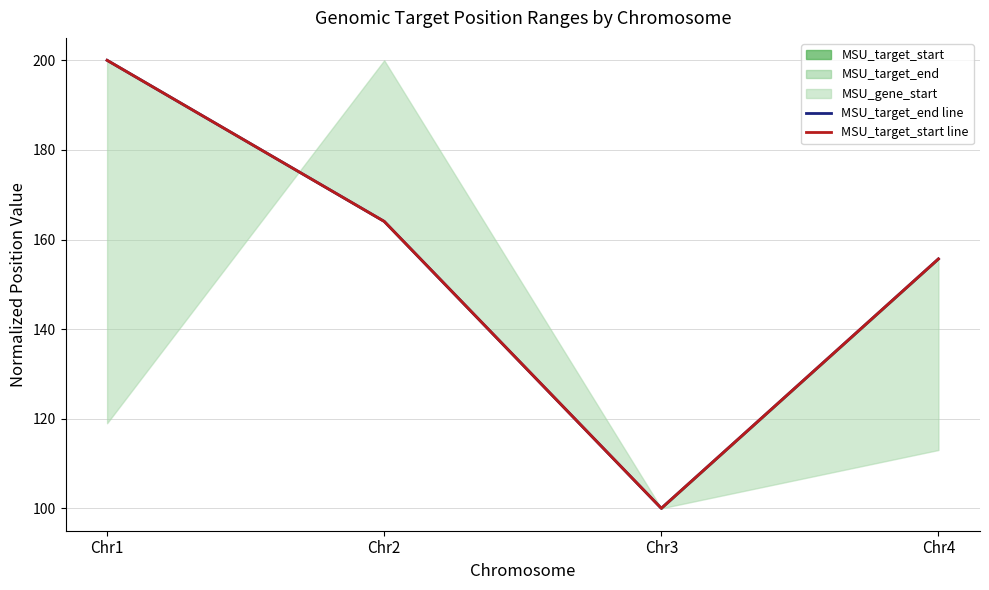

Does the chart have visible grid lines?

Yes